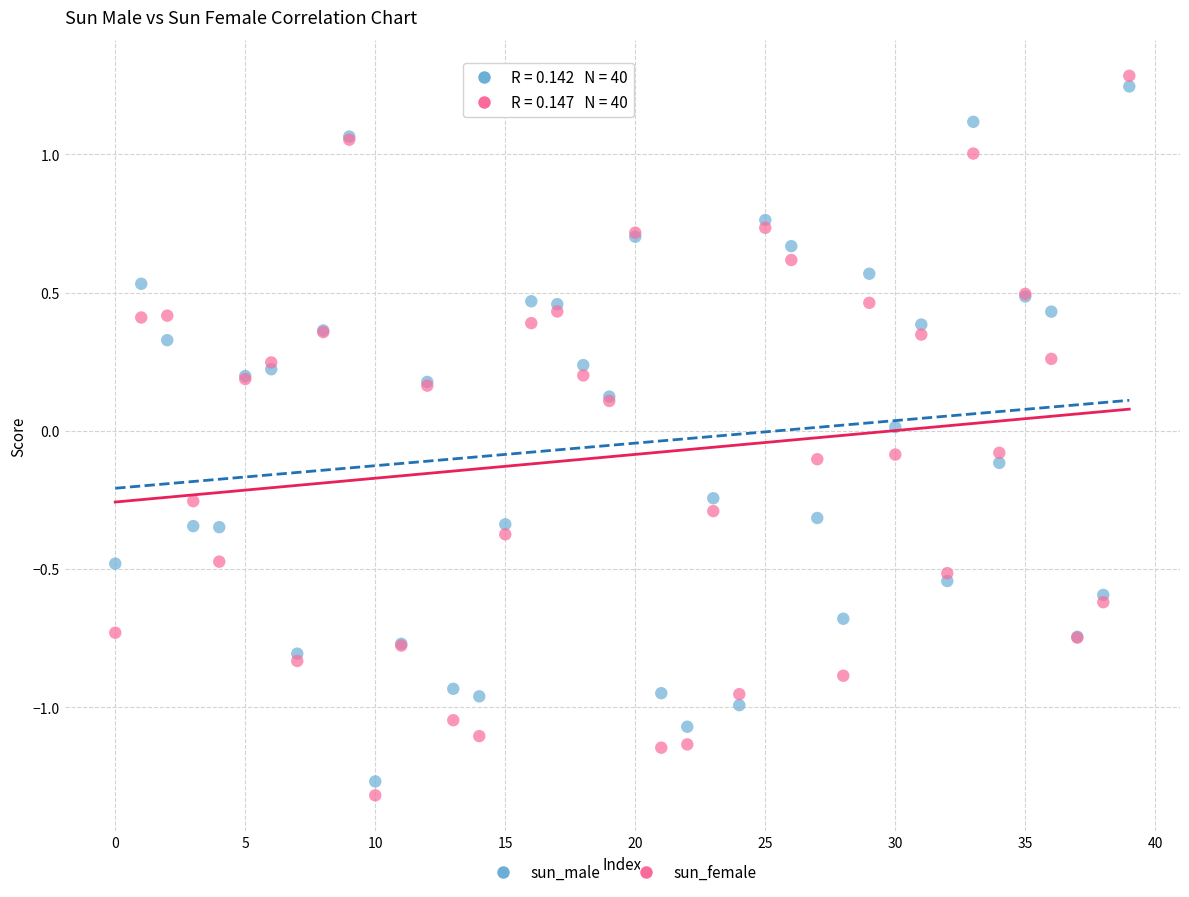

Which series contains the lowest Y value?

sun_female